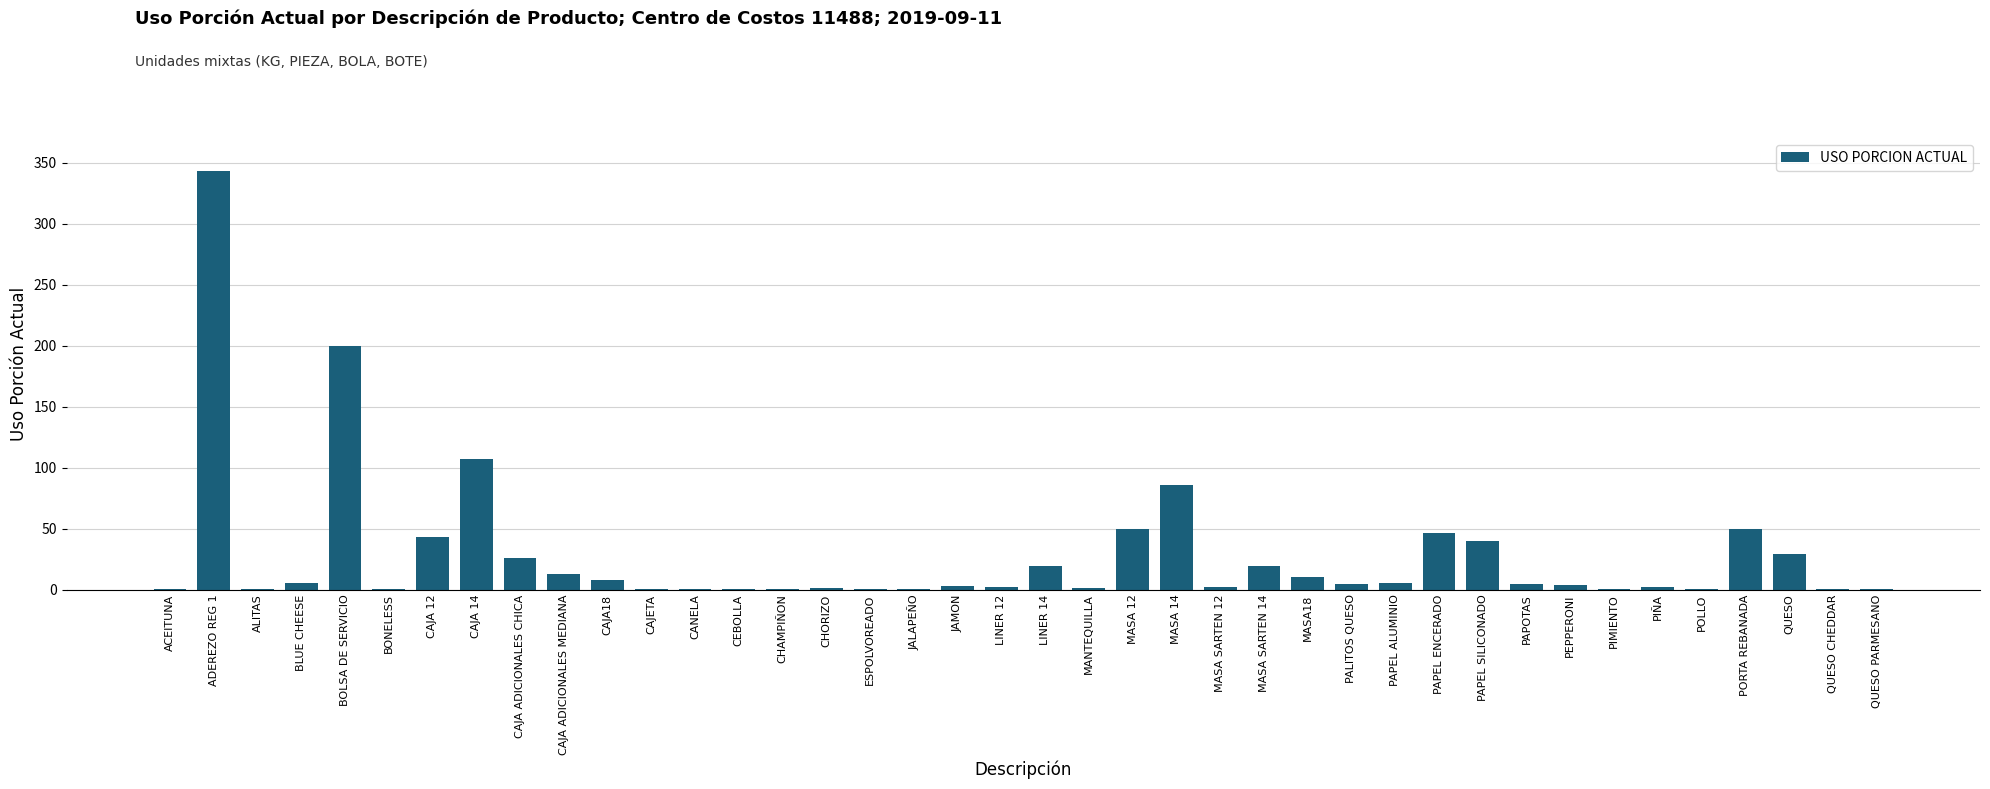

At which label is the value closest to 171?

BOLSA DE SERVICIO